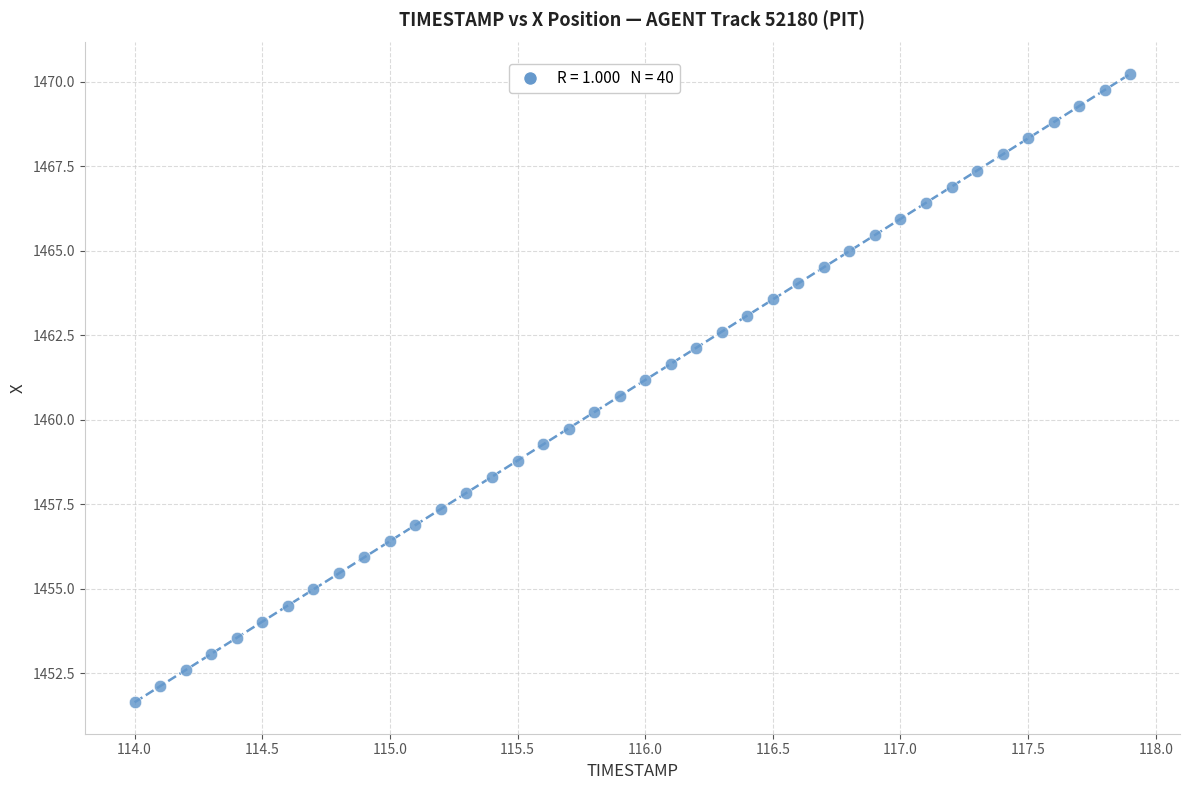

What is the range of Y values (max minus min)?

18.6